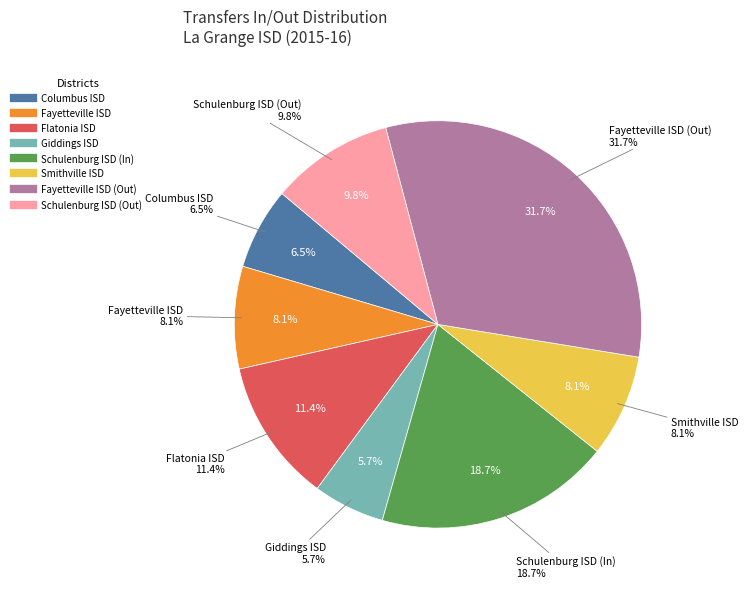

How much of the chart is everything except Smithville ISD?

91.9%